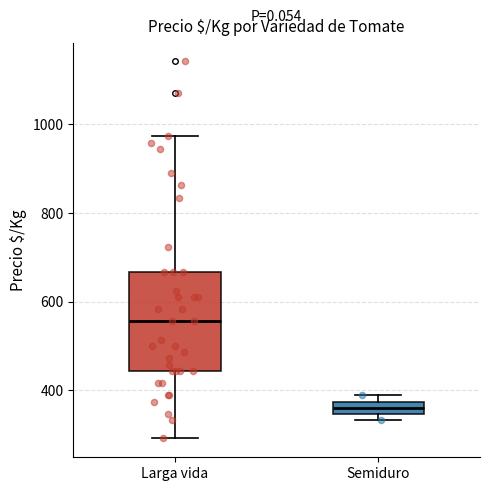

Where does the median line of the box for Semiduro sit on the y-axis? The values are not printed on the chart, so give them approximately, as read against the axis.

360